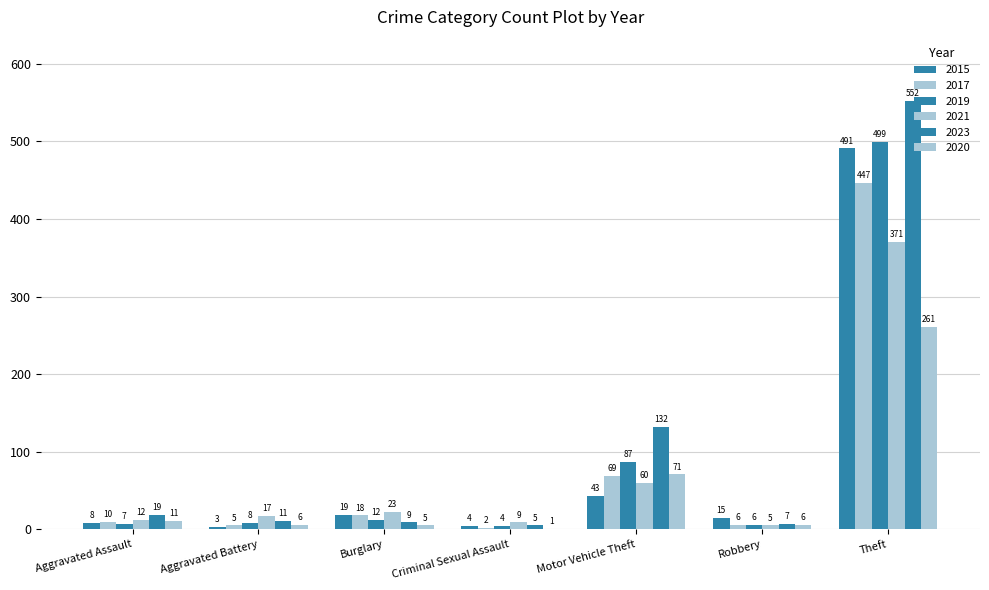

Are the bars grouped side by side (vs. stacked)?

Yes